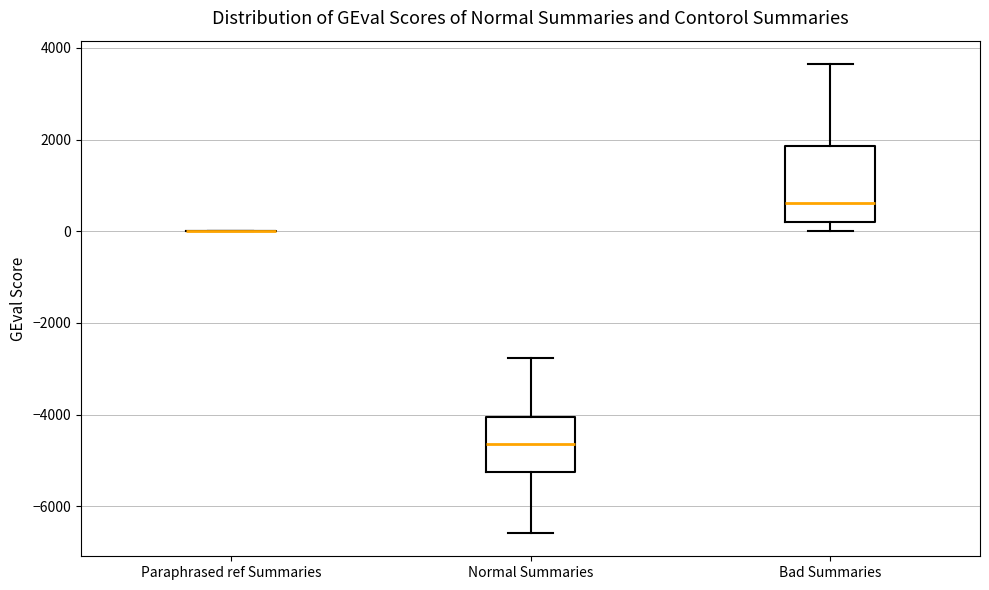

Where does the median line of the box for Bad Summaries sit on the y-axis? The values are not printed on the chart, so give them approximately, as read against the axis.

600